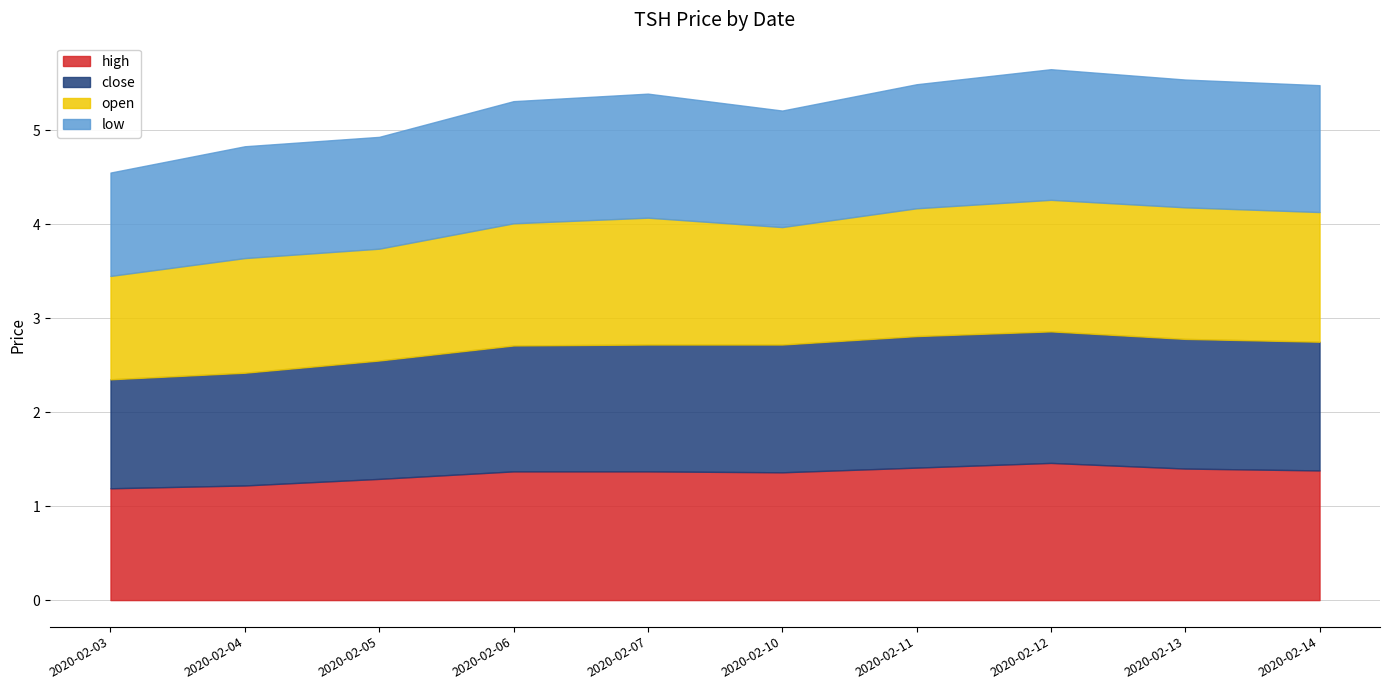

How many lines are shown in the chart?

4